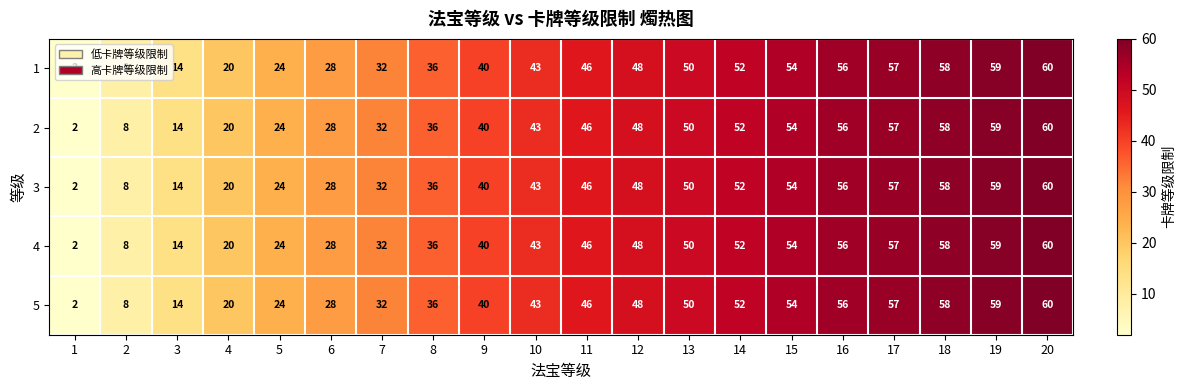

True or false: 3 has a value of 50 at 13.

True